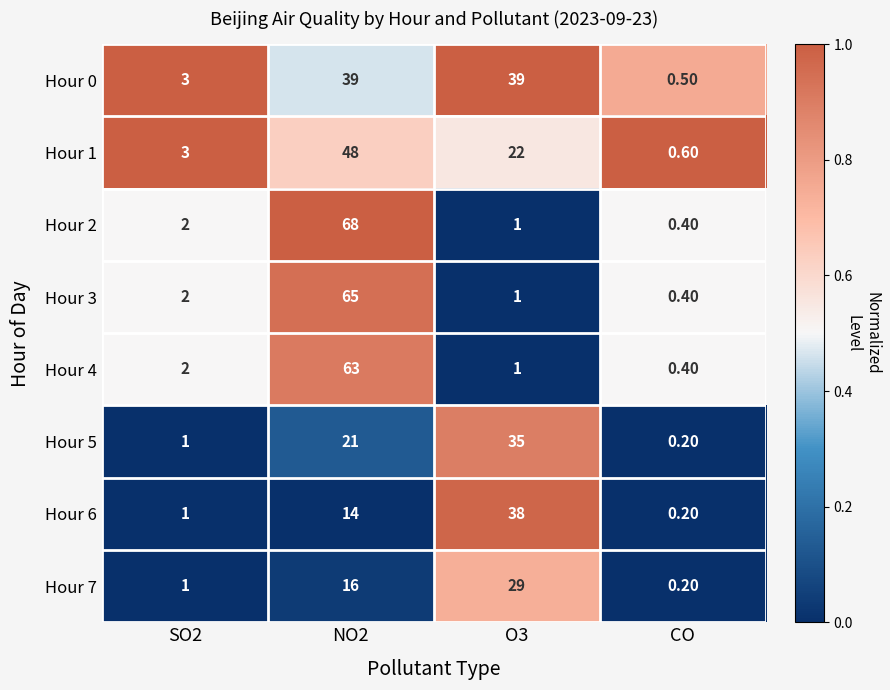

What is the difference between the maximum and minimum values in the Hour 5 series?

34.8